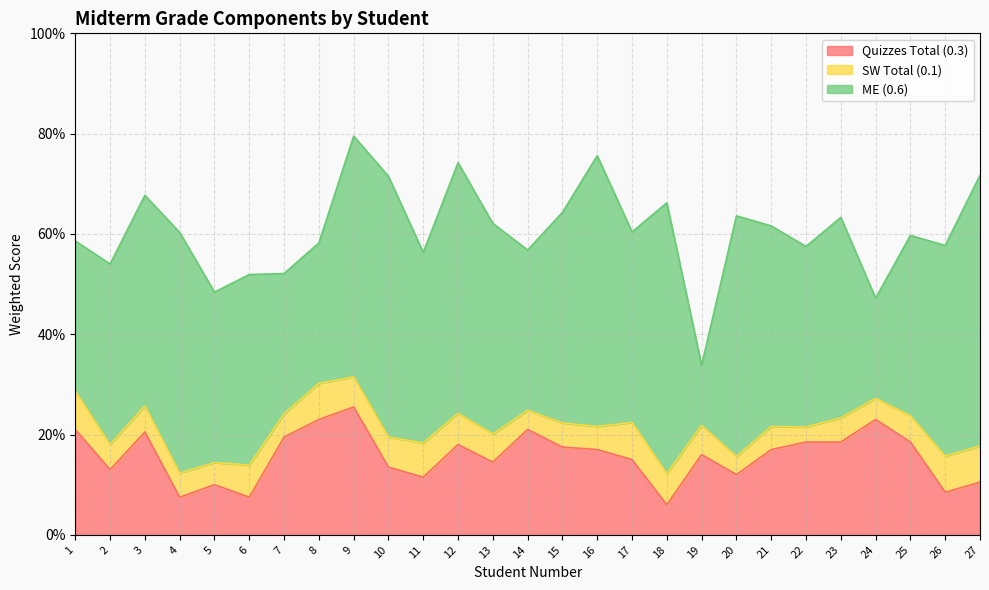

What are all the series names shown in the legend?

Quizzes Total (0.3), SW Total (0.1), ME (0.6)